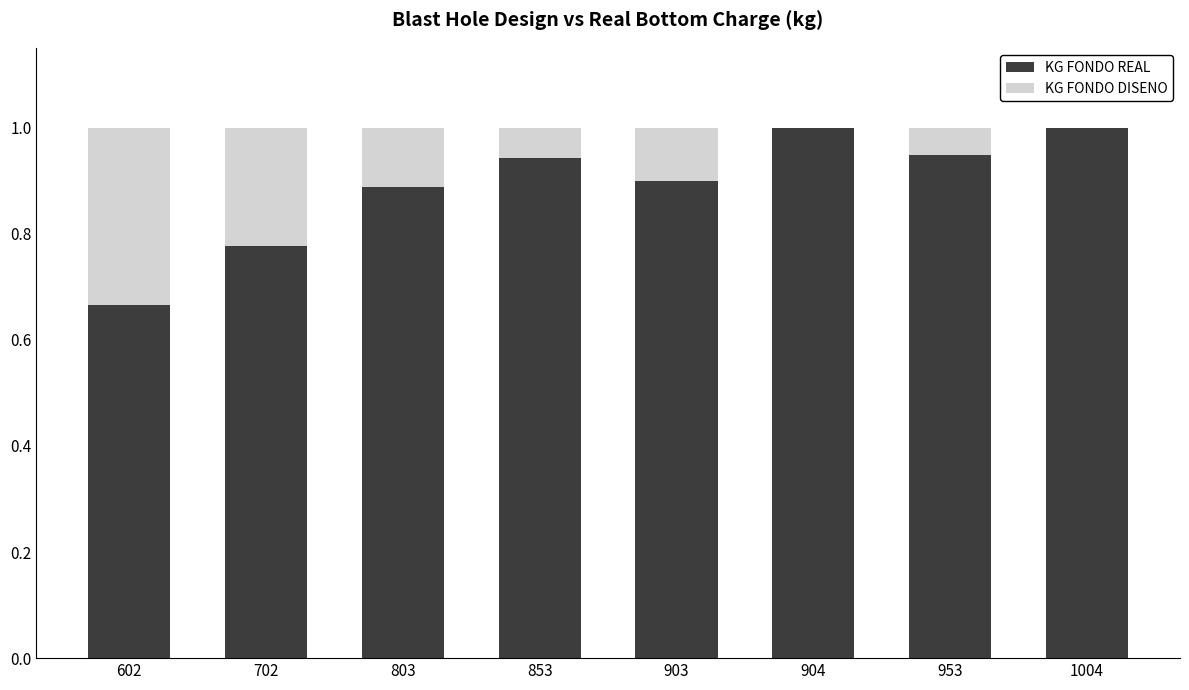

What is the total value across all series at 803?

1.0